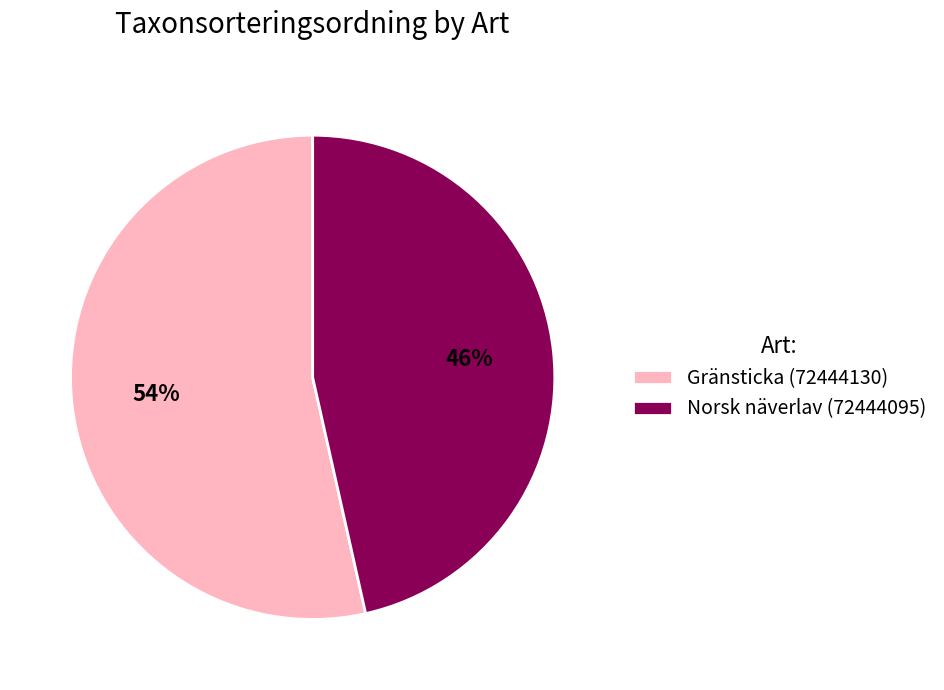

True or false: Norsk näverlav (72444095) accounts for 59% of the total.

False